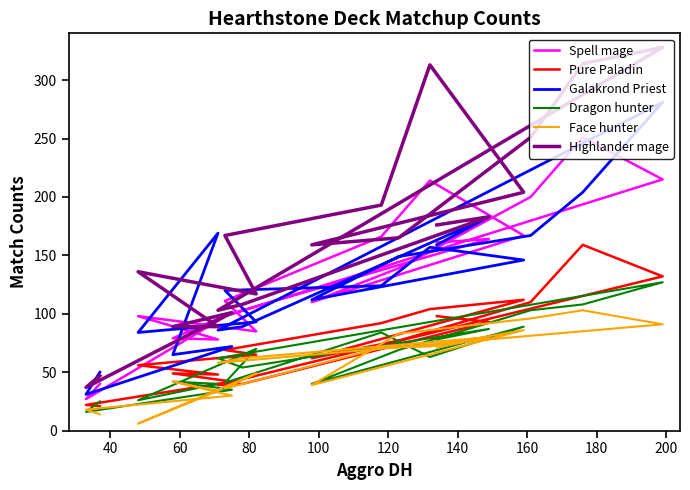

Reading left to right, what are all the values shown in this chart?

Spell mage: 161	164	103	96	215	251	200	139	110	167	214	166	111	85	98	78	79	101	27	40
Pure Paladin: 98	93	40	39	132	159	110	77	62	112	104	92	69	65	56	48	49	42	22	21
Galakrond Priest: 159	183	89	86	281	204	167	149	112	146	157	124	120	93	84	169	65	72	31	50
Dragon hunter: 78	87	54	62	127	108	103	69	40	89	63	84	41	70	26	40	42	35	16	25
Face hunter: 71	80	62	58	91	103	96	83	39	86	72	71	36	49	6	34	42	30	18	14
Highlander mage: 176	183	108	103	328	314	251	165	159	204	313	193	167	117	136	89	89	101	37	47